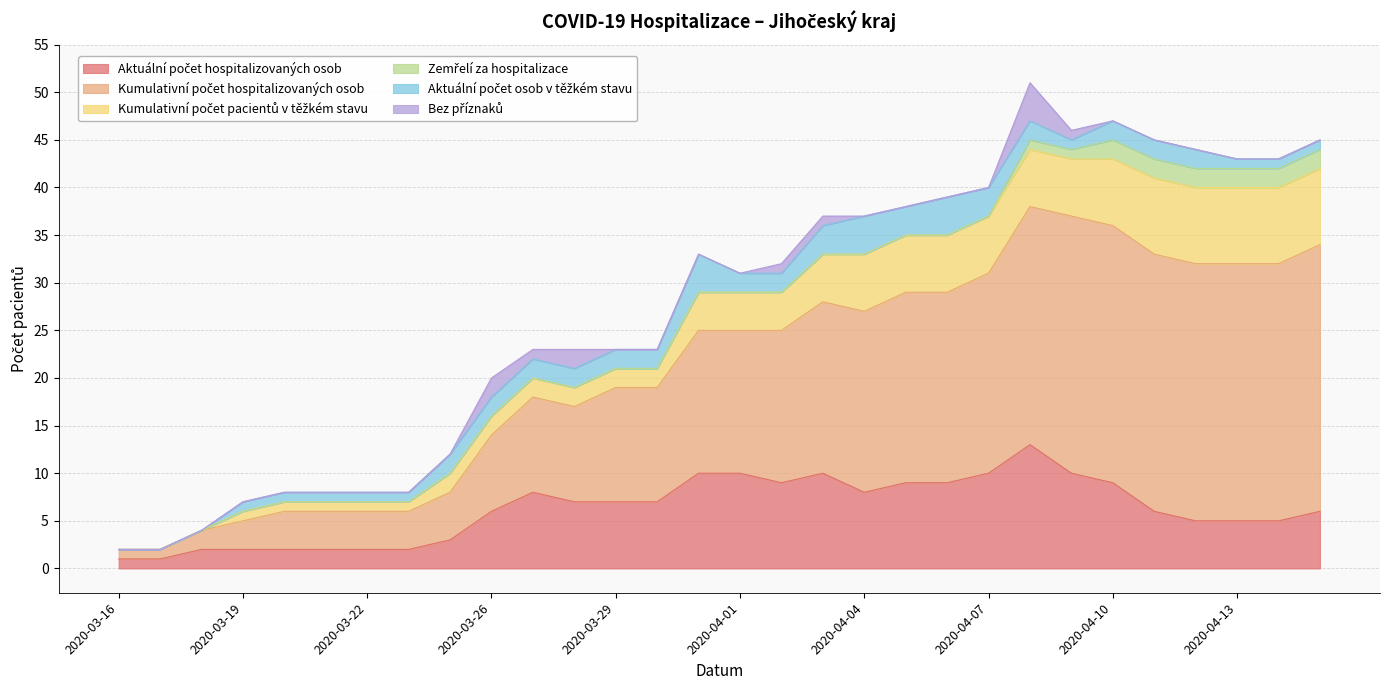

At which category is the sum across all series the highest?

2020-04-08